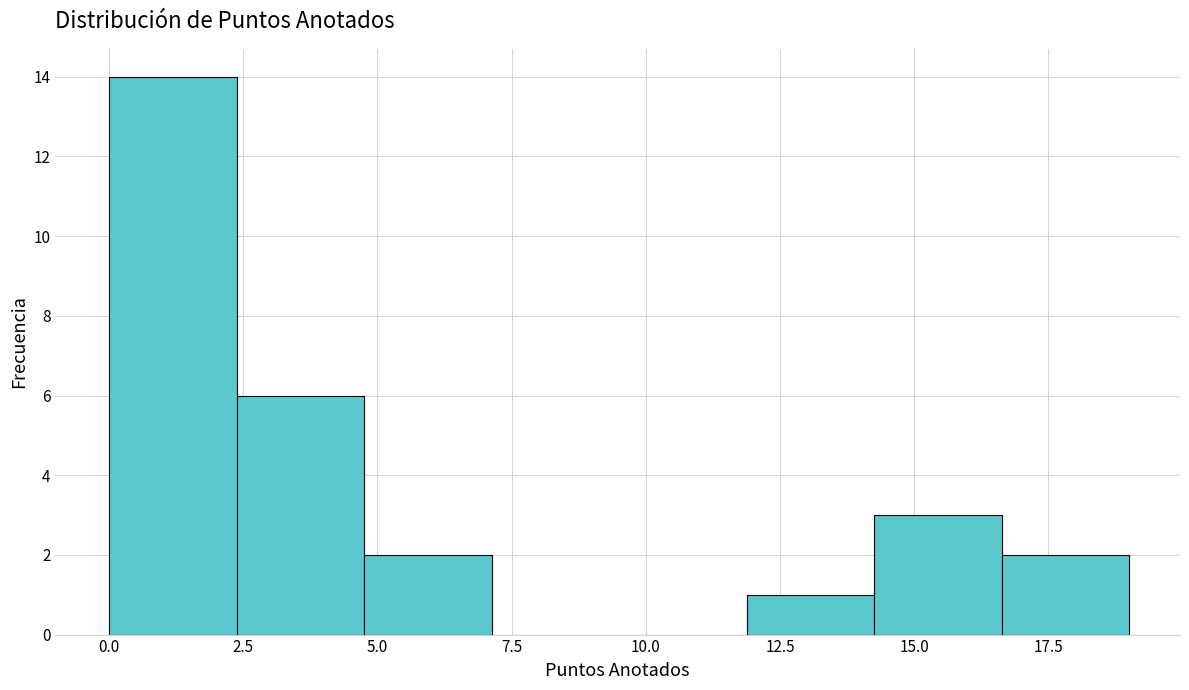

Over which range of the x-axis is the bar tallest?

0.0 to 2.5